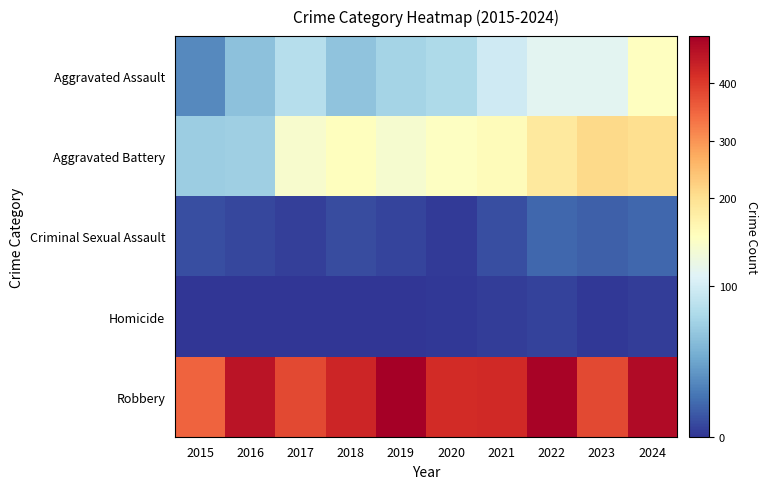

Reading left to right, extract all data points from this chart.

Aggravated Assault: 2015=37	2016=66	2017=86	2018=67	2019=78	2020=82	2021=98	2022=110	2023=110	2024=133
Aggravated Battery: 2015=73	2016=74	2017=126	2018=135	2019=125	2020=132	2021=140	2022=180	2023=210	2024=204
Criminal Sexual Assault: 2015=11	2016=8	2017=5	2018=10	2019=7	2020=3	2021=11	2022=21	2023=18	2024=21
Homicide: 2015=0	2016=1	2017=1	2018=1	2019=1	2020=2	2021=4	2022=6	2023=2	2024=4
Robbery: 2015=352	2016=452	2017=383	2018=427	2019=482	2020=418	2021=420	2022=474	2023=383	2024=465